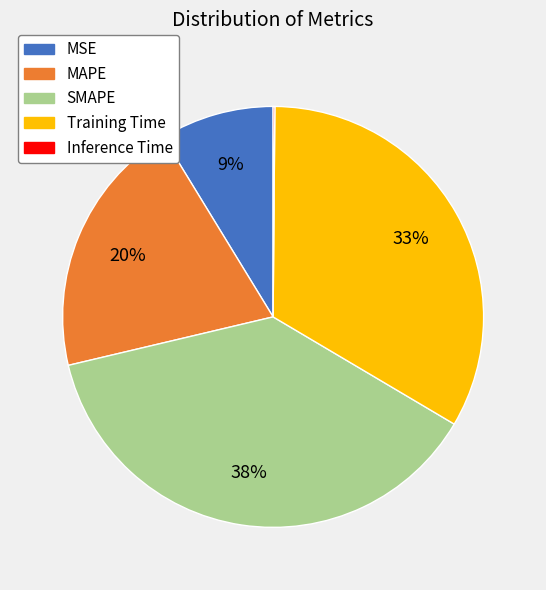

To the nearest percent, what percentage of the pie is SMAPE?

38%